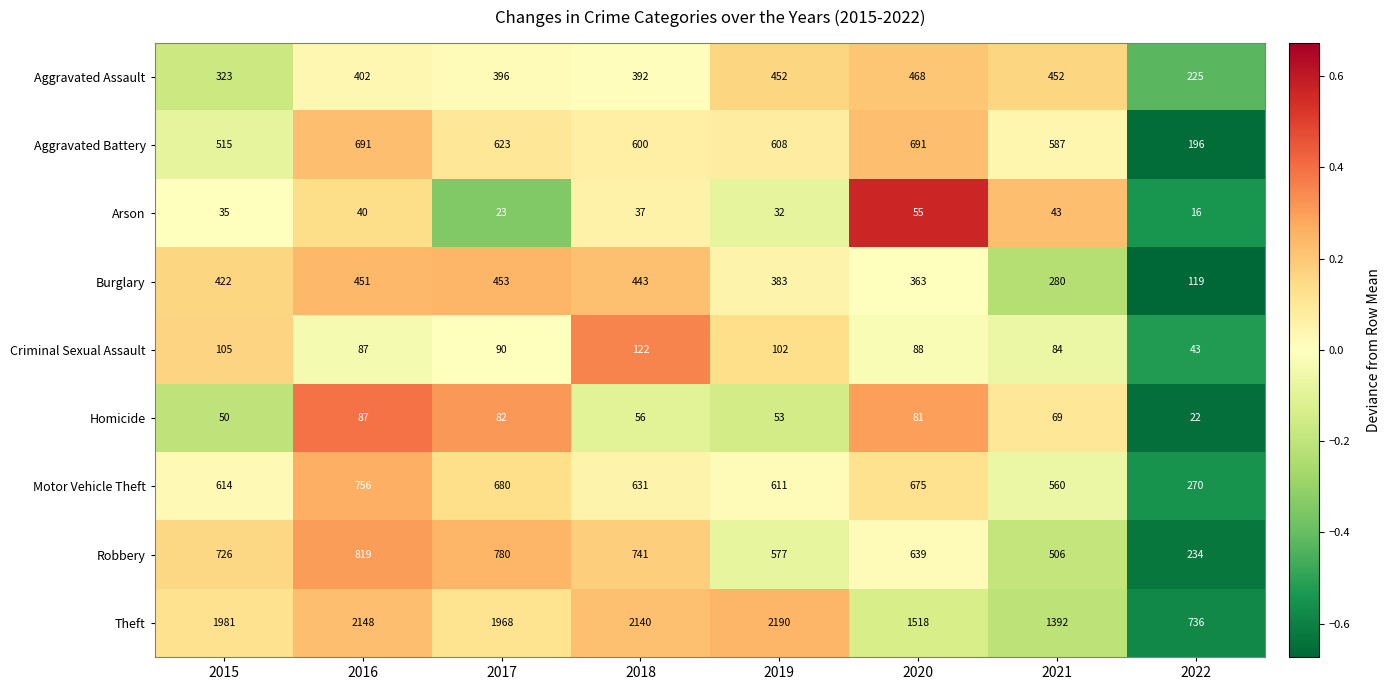

What is the average value of the Burglary series?

364